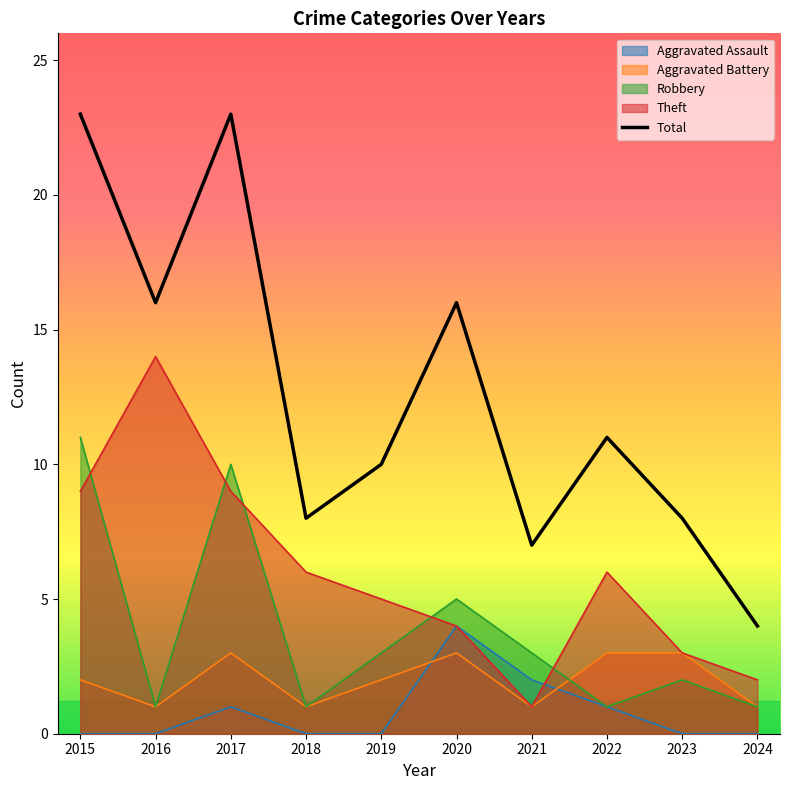

What is the average value?

13